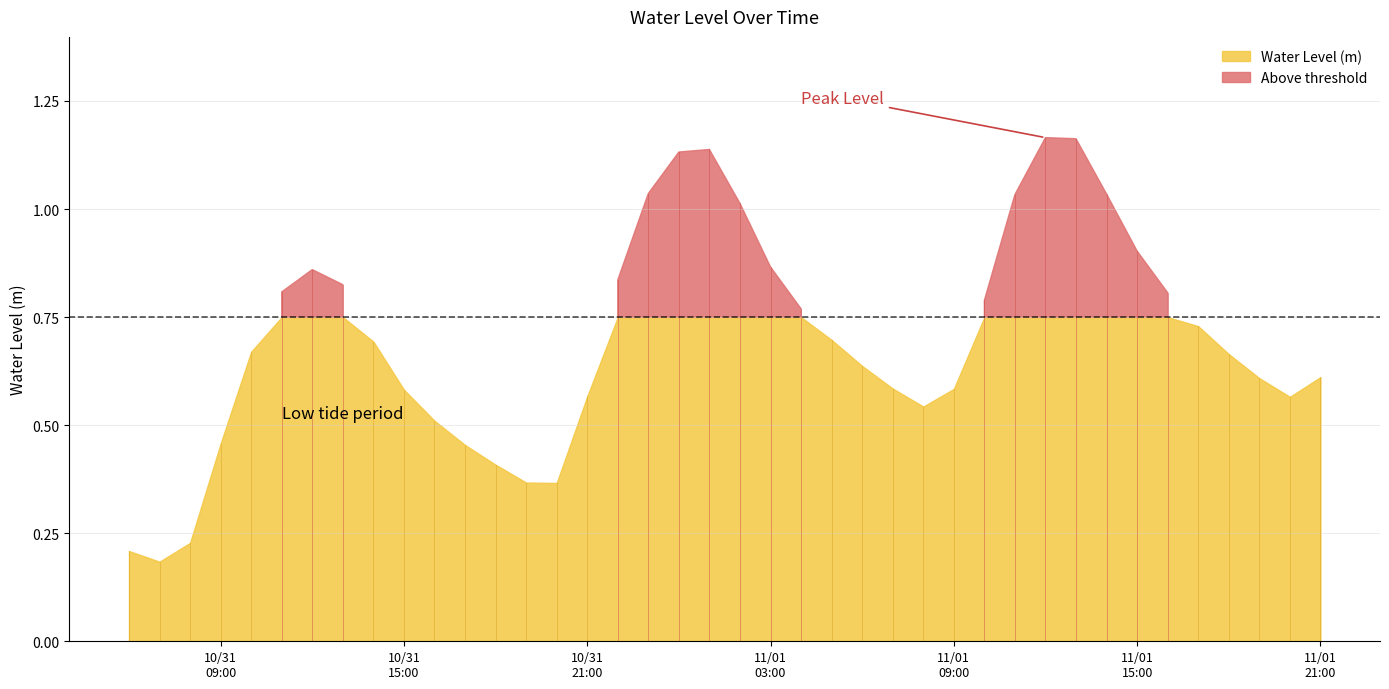

Reading left to right, transcribe all the data shown in this chart.

2024-10-31 06:00:00=0.2	2024-10-31 07:00:00=0.2	2024-10-31 08:00:00=0.2	2024-10-31 09:00:00=0.5	2024-10-31 10:00:00=0.7	2024-10-31 11:00:00=0.8	2024-10-31 12:00:00=0.9	2024-10-31 13:00:00=0.8	2024-10-31 14:00:00=0.7	2024-10-31 15:00:00=0.6	2024-10-31 16:00:00=0.5	2024-10-31 17:00:00=0.5	2024-10-31 18:00:00=0.4	2024-10-31 19:00:00=0.4	2024-10-31 20:00:00=0.4	2024-10-31 21:00:00=0.6	2024-10-31 22:00:00=0.8	2024-10-31 23:00:00=1.0	2024-11-01 00:00:00=1.1	2024-11-01 01:00:00=1.1	2024-11-01 02:00:00=1.0	2024-11-01 03:00:00=0.9	2024-11-01 04:00:00=0.8	2024-11-01 05:00:00=0.7	2024-11-01 06:00:00=0.6	2024-11-01 07:00:00=0.6	2024-11-01 08:00:00=0.5	2024-11-01 09:00:00=0.6	2024-11-01 10:00:00=0.8	2024-11-01 11:00:00=1.0	2024-11-01 12:00:00=1.2	2024-11-01 13:00:00=1.2	2024-11-01 14:00:00=1.0	2024-11-01 15:00:00=0.9	2024-11-01 16:00:00=0.8	2024-11-01 17:00:00=0.7	2024-11-01 18:00:00=0.7	2024-11-01 19:00:00=0.6	2024-11-01 20:00:00=0.6	2024-11-01 21:00:00=0.6